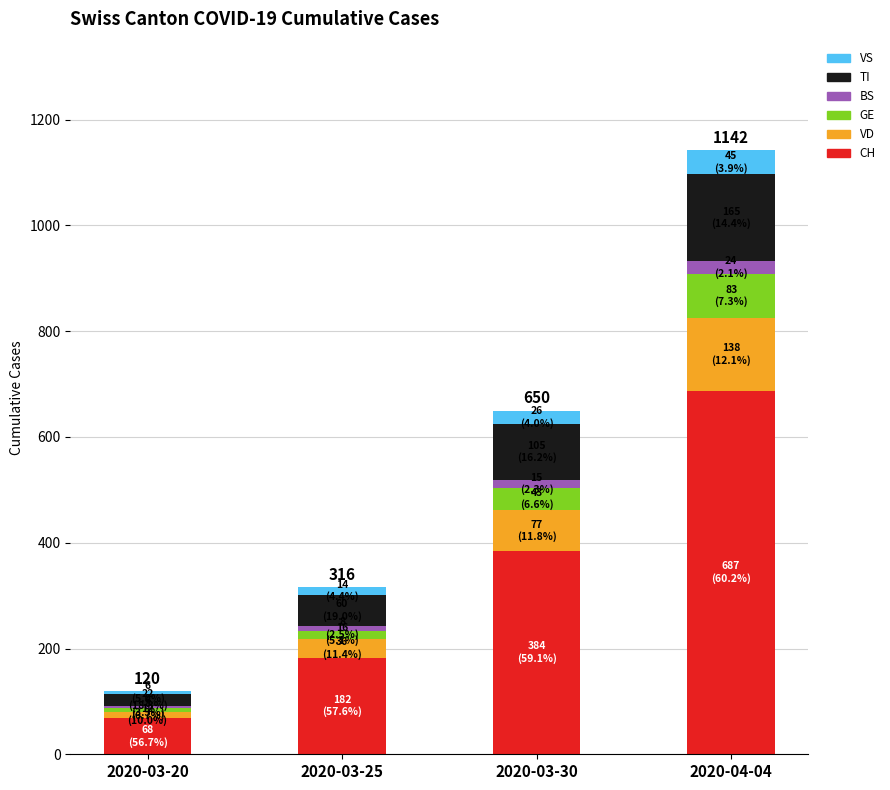

What are all the series names shown in the legend?

VS, TI, BS, GE, VD, CH